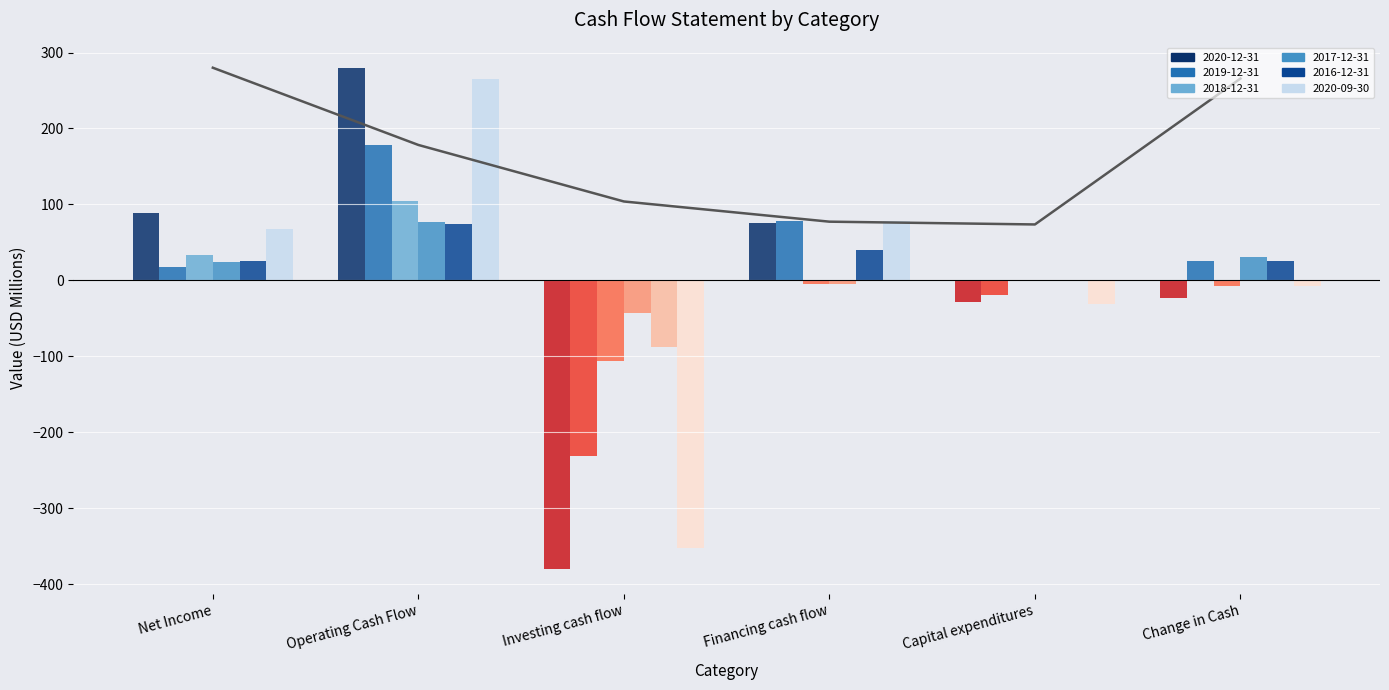

Between Net Income and Capital expenditures, which series saw the biggest shift?

2020-12-31